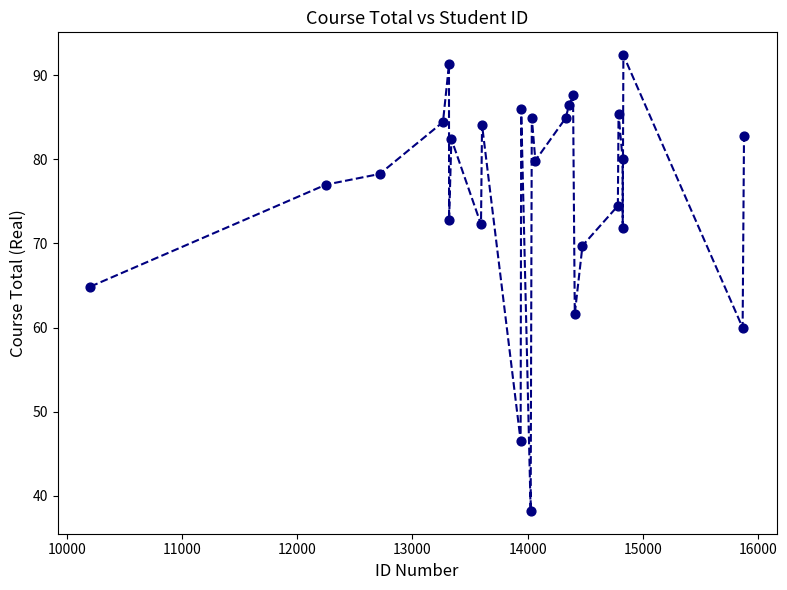

What is the range of Y values (max minus min)?

54.2